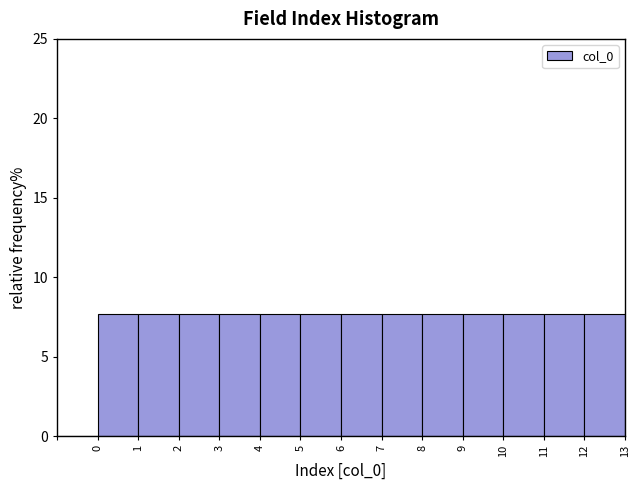

Reading left to right, transcribe this chart: for each bar, give the range it covers on the x-axis and its height. The values are not printed on the chart, so give them approximately, as read against the axis.

-1 to 0: 0
0 to 1: 7.5
1 to 2: 7.5
2 to 3: 7.5
3 to 4: 7.5
4 to 5: 7.5
5 to 6: 7.5
6 to 7: 7.5
7 to 8: 7.5
8 to 9: 7.5
9 to 10: 7.5
10 to 11: 7.5
11 to 12: 7.5
12 to 13: 7.5